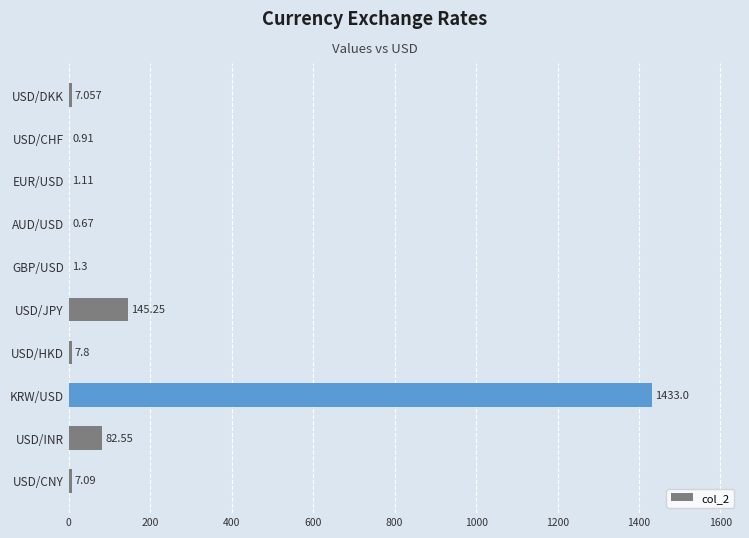

Which label corresponds to the largest value in the chart?

KRW/USD